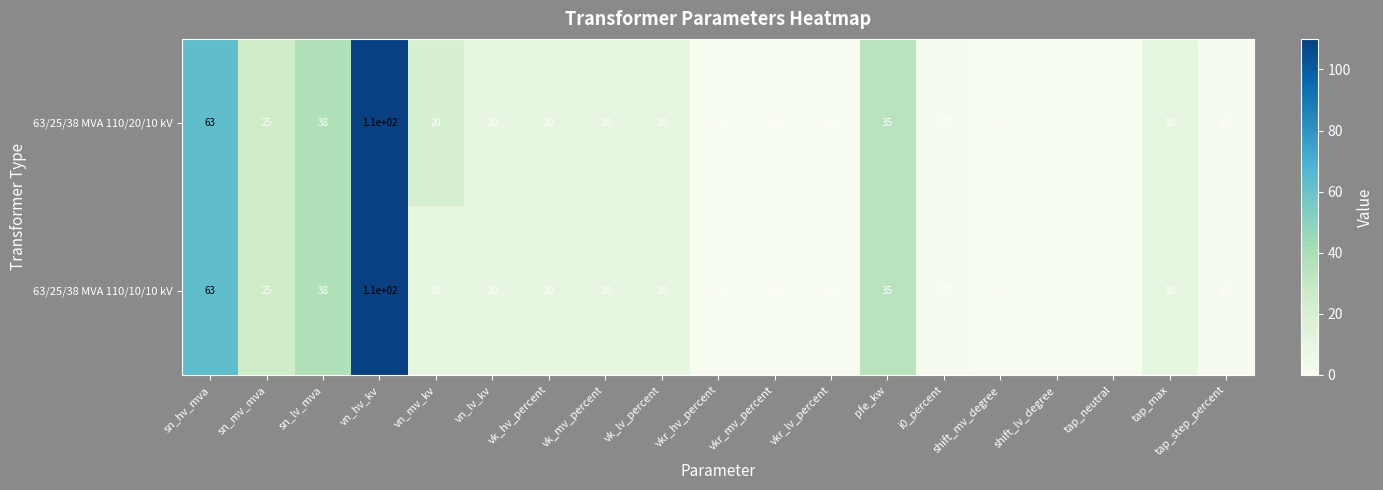

At which label does 63/25/38 MVA 110/20/10 kV first exceed 10?

sn_hv_mva